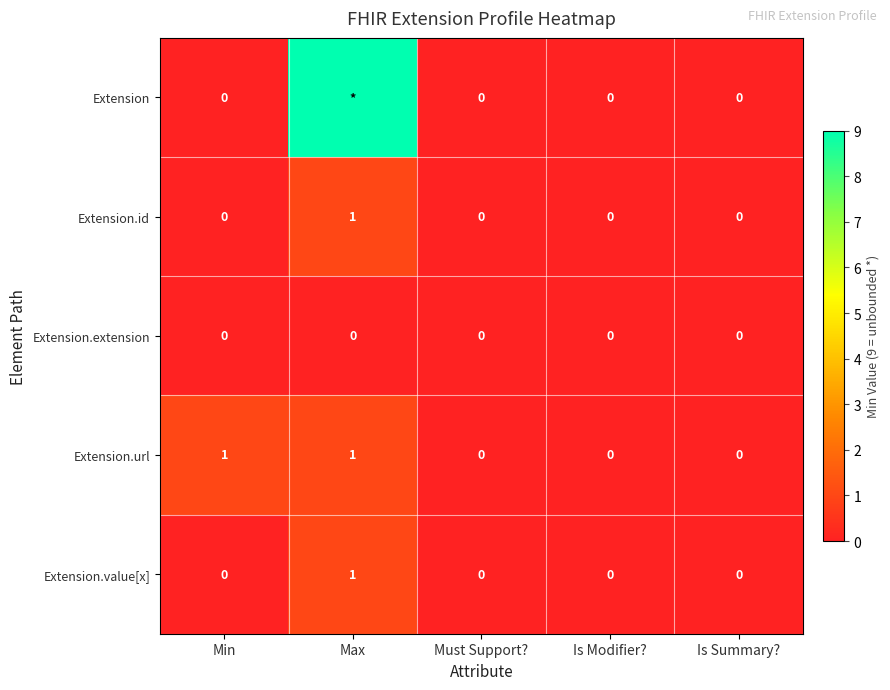

Between Min and Must Support?, which series saw the biggest shift?

Extension.url